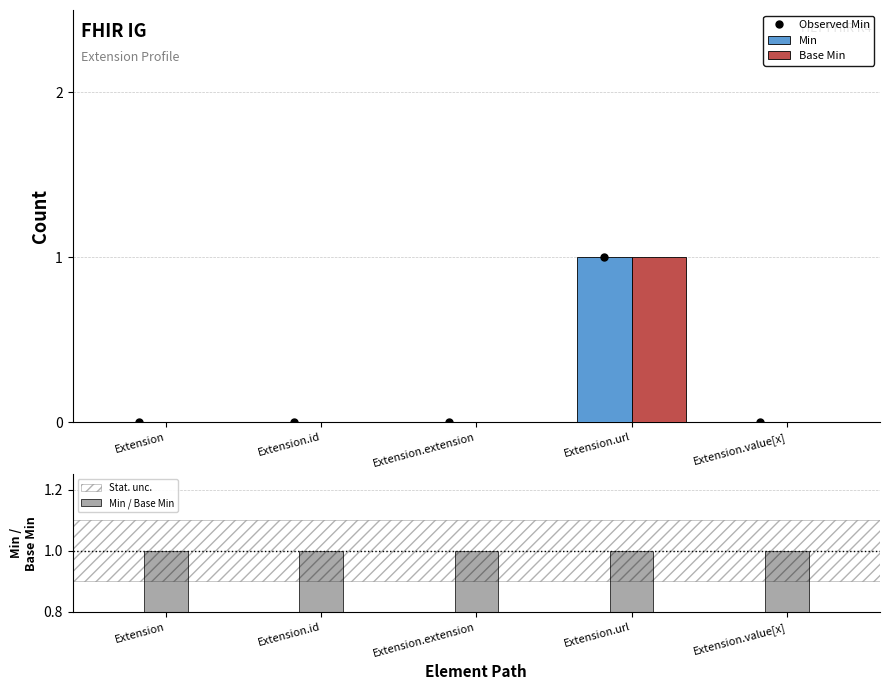

The value of Min at Extension.url is 1. True or false?

True